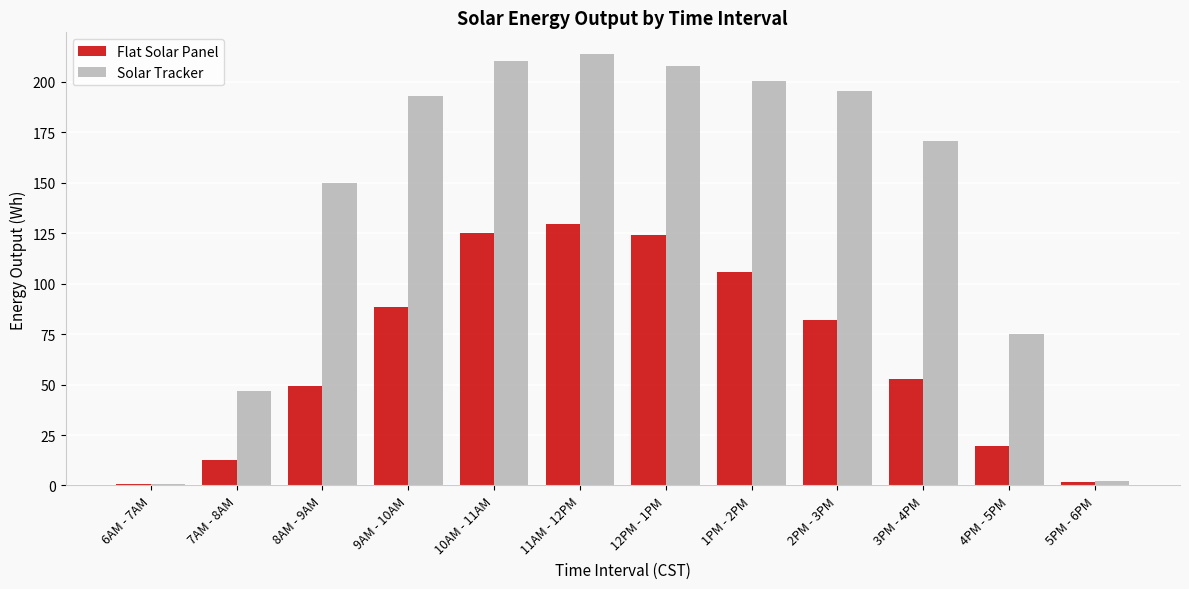

The Flat Solar Panel series shows 1.5 at 5PM - 6PM. True or false?

True